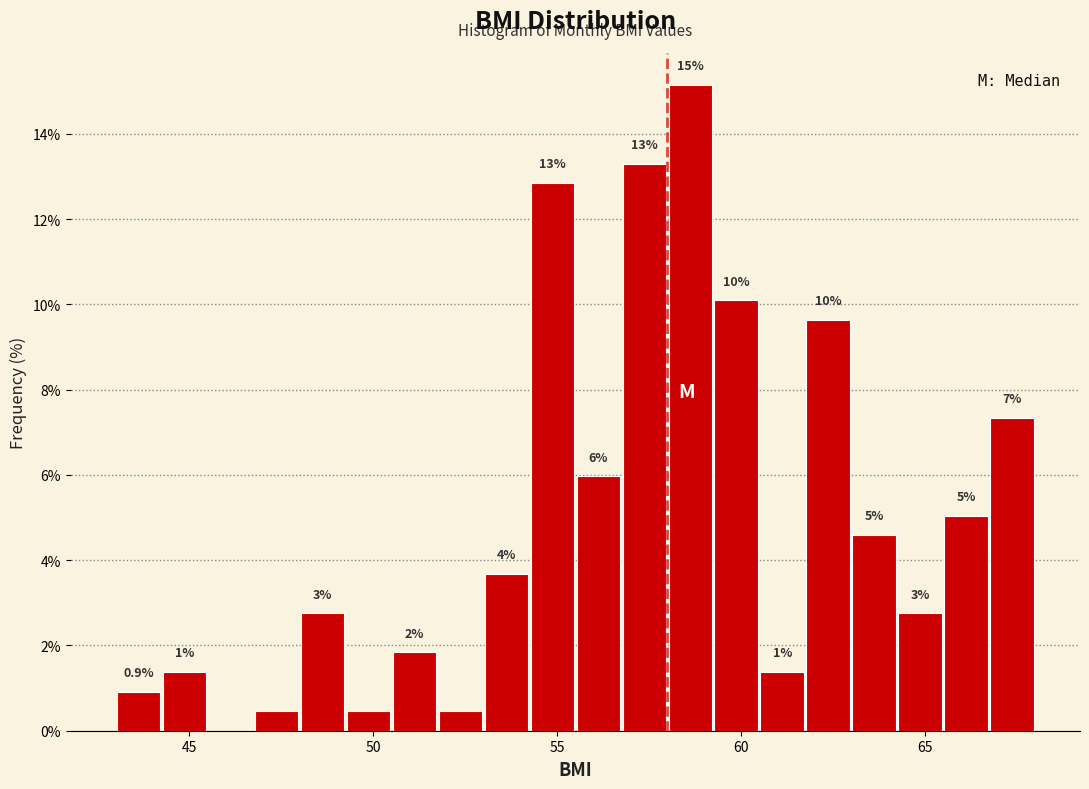

Around what value on the x-axis is the tallest bar? Give the approximate position of its centre, as read against the axis.

58.5